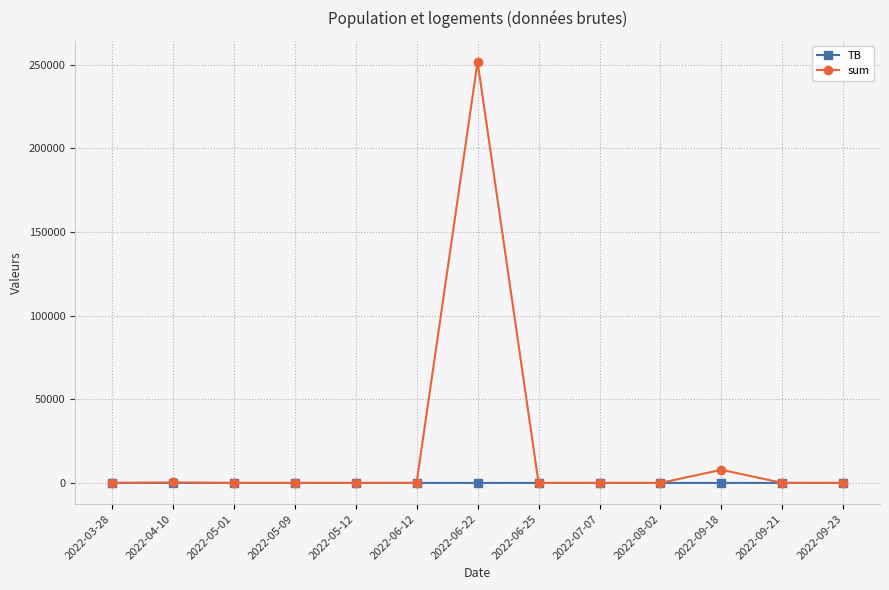

How many data points in TB are above 1?

8